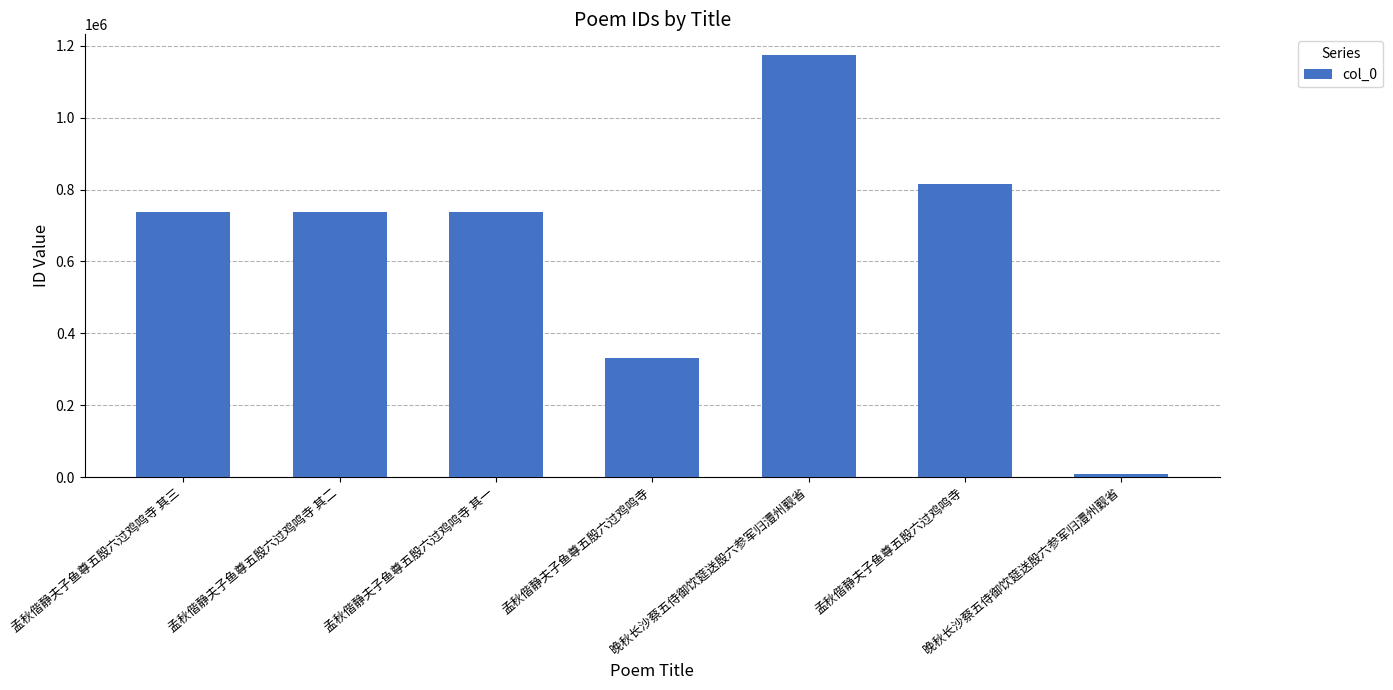

True or false: the data shows 736495 at 孟秋偕静夫子鱼尊五殷六过鸡鸣寺 其二.

True